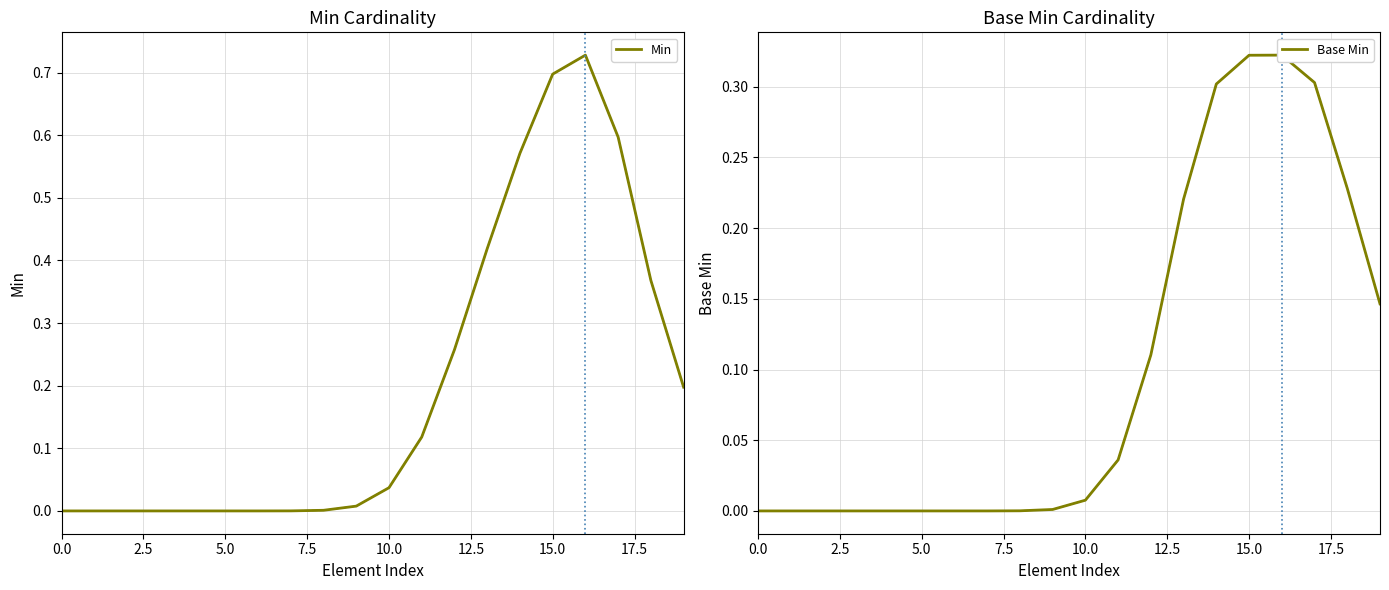

How many interior local peaks does the Base Min series have?

1